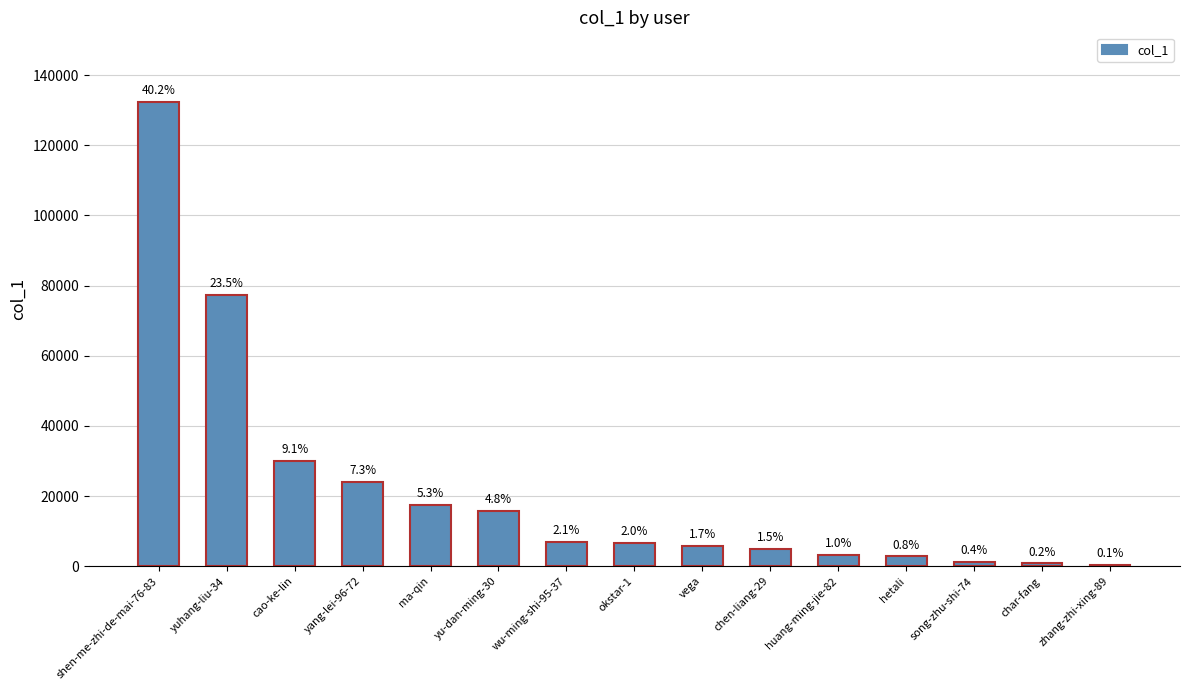

What position from the right is zhang-zhi-xing-89?

1